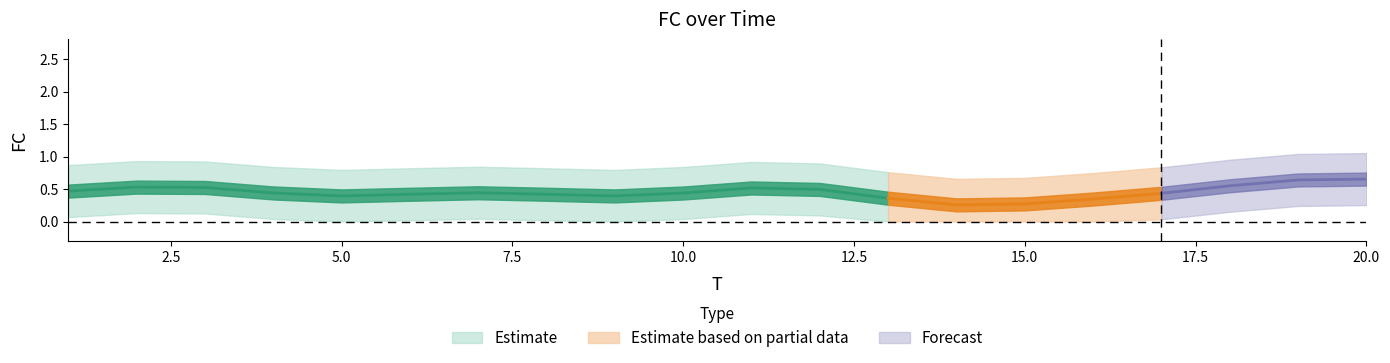

At which category does the chart reach its peak across all series?

19